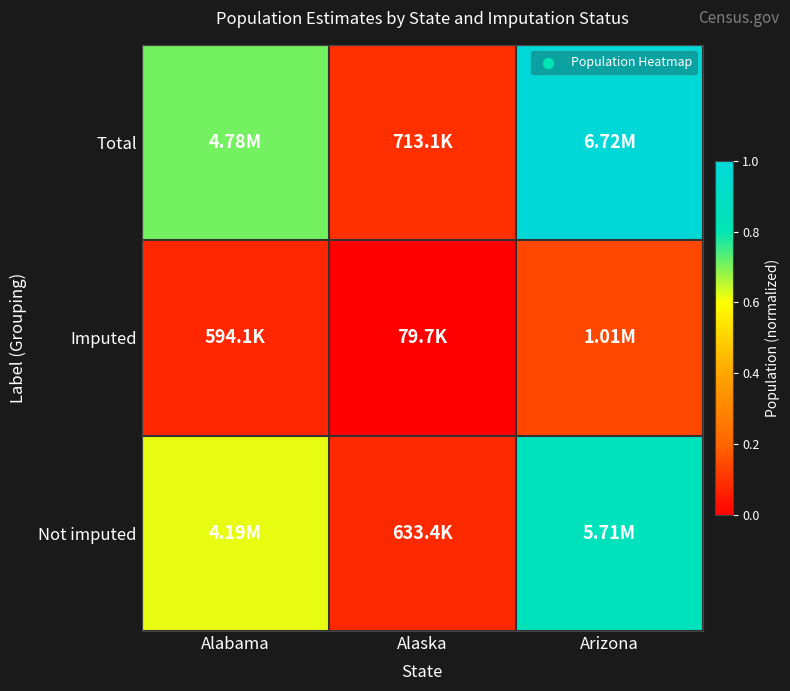

What is the greatest value displayed?

1.0